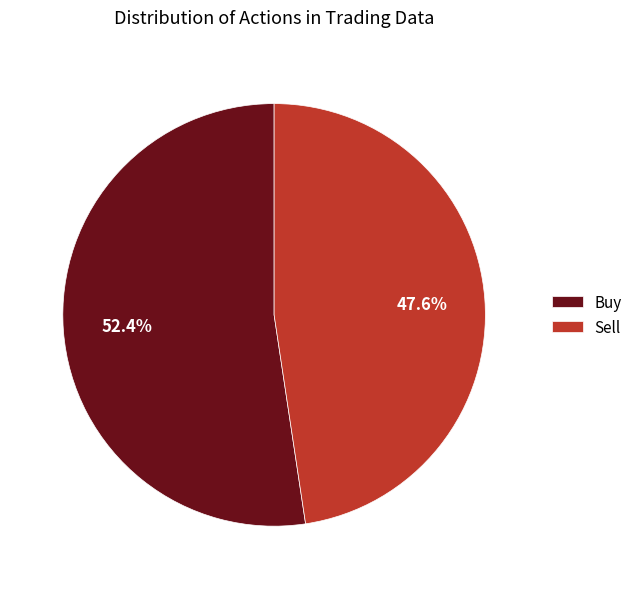

What percentage is the Sell slice, to the nearest percent?

48%